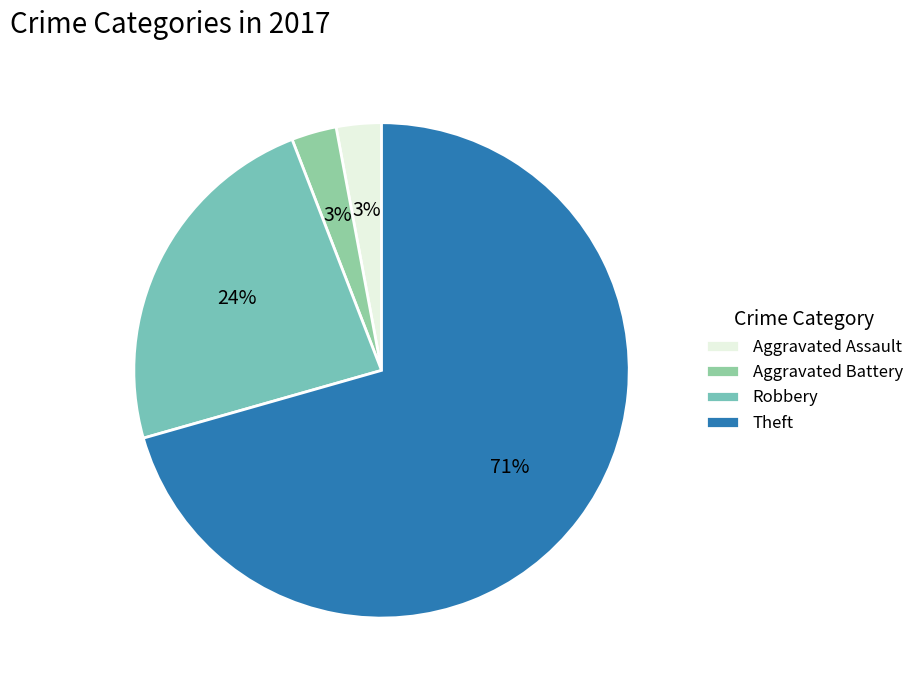

To the nearest percent, what percentage of the pie is Aggravated Assault?

3%